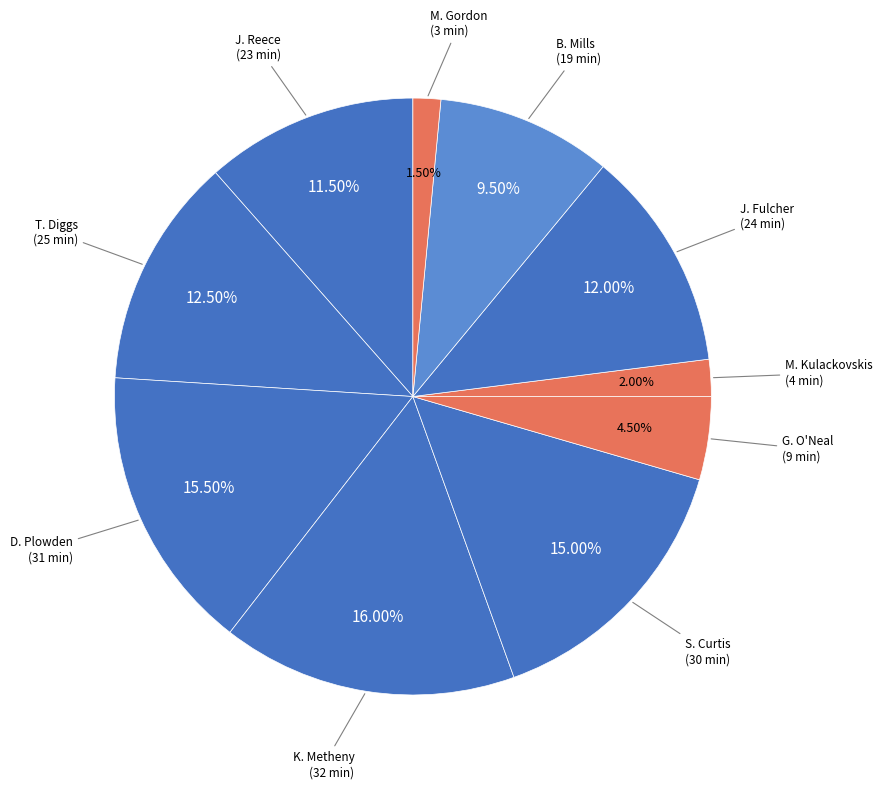

Is there any slice that represents more than half of the pie?

No